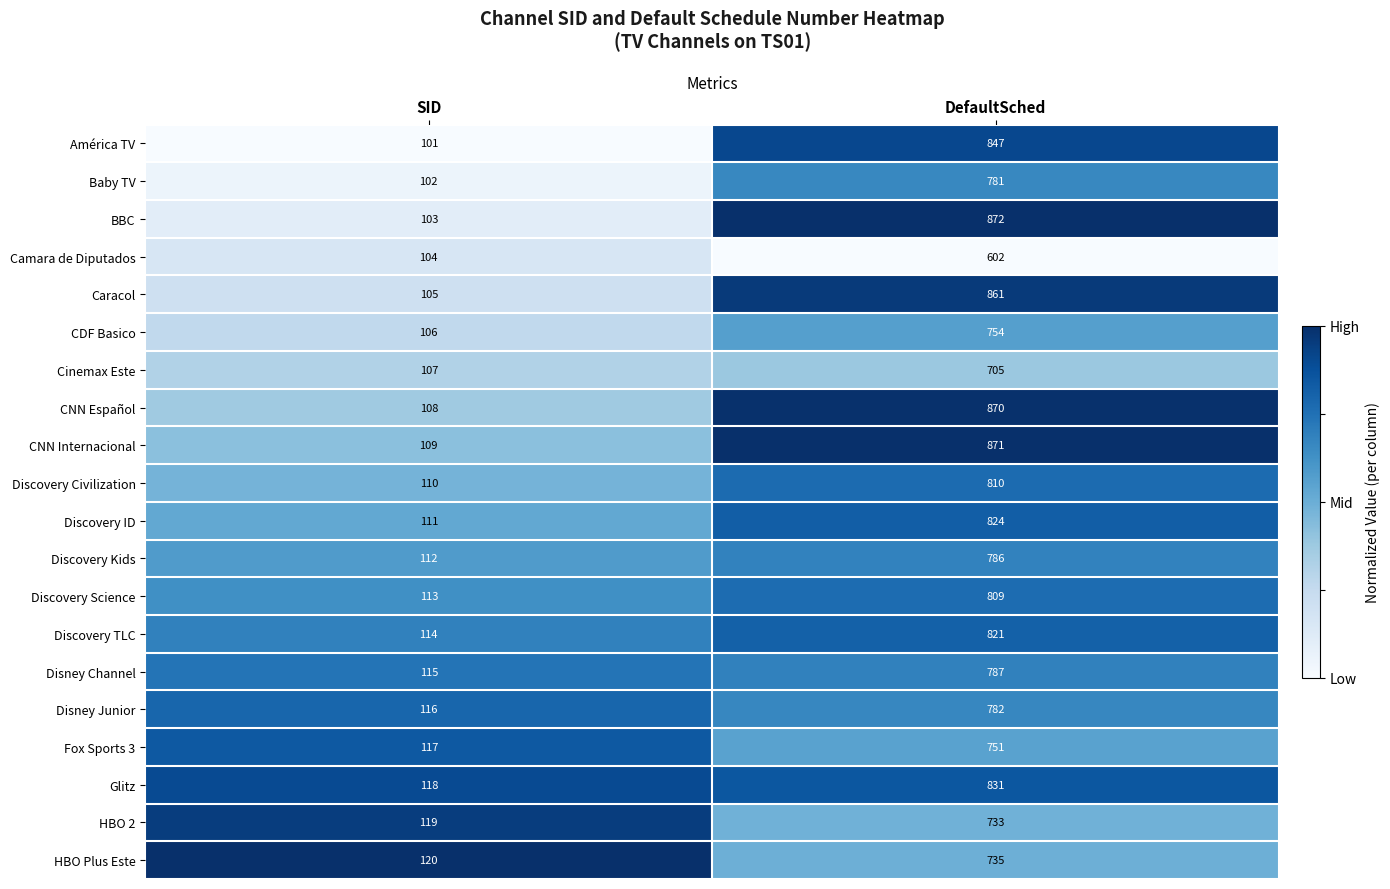

Is it true that Disney Junior equals 782 at DefaultSched?

True